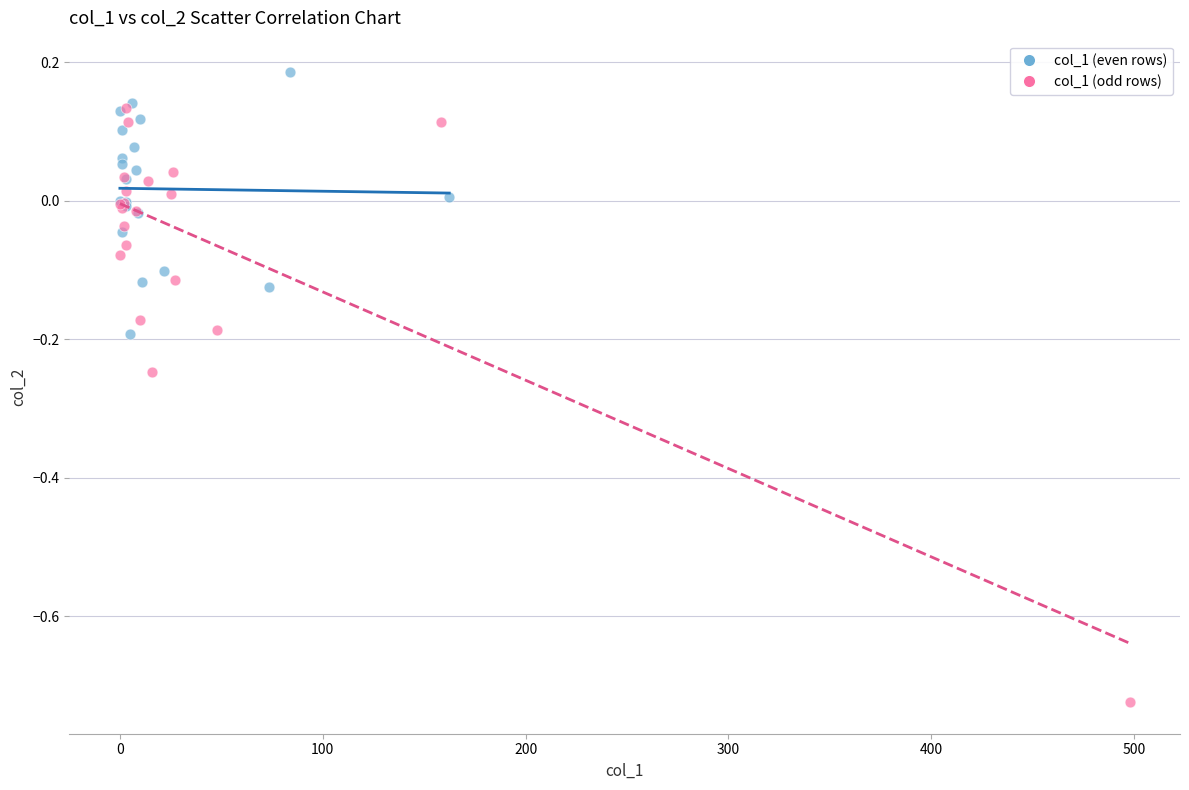

Which series reaches the maximum Y coordinate?

col_1 (even rows)